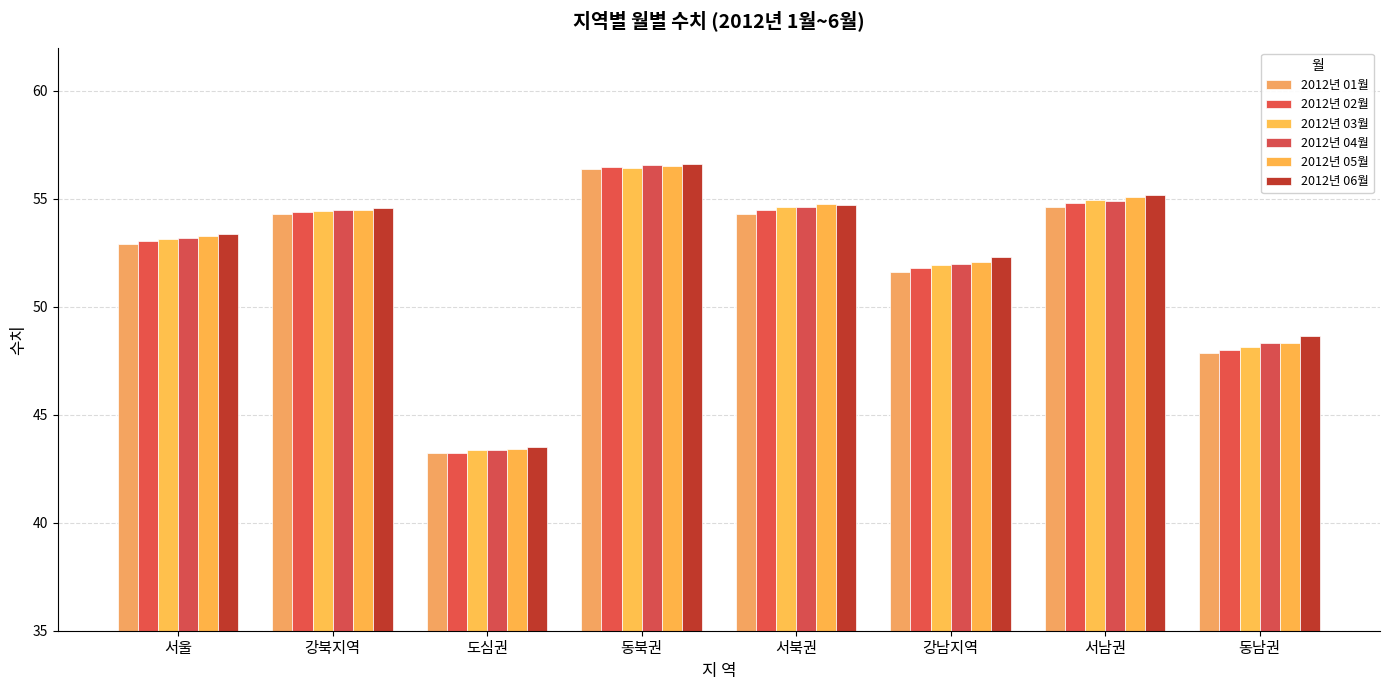

Count the number of data series in this chart.

6